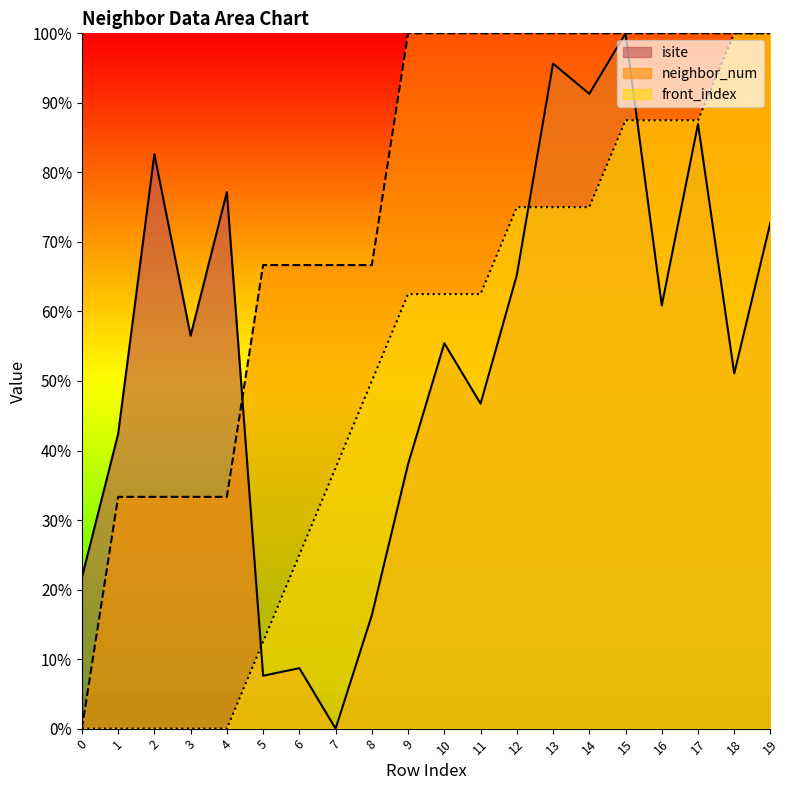

Does the chart display data point markers on the line(s)?

No